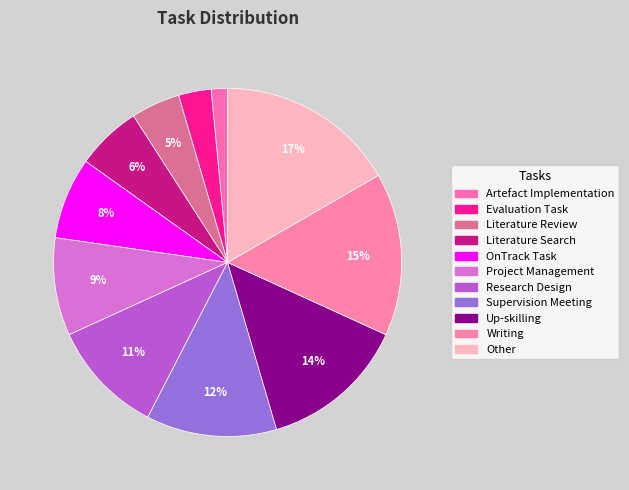

Count the number of slices in the pie.

11